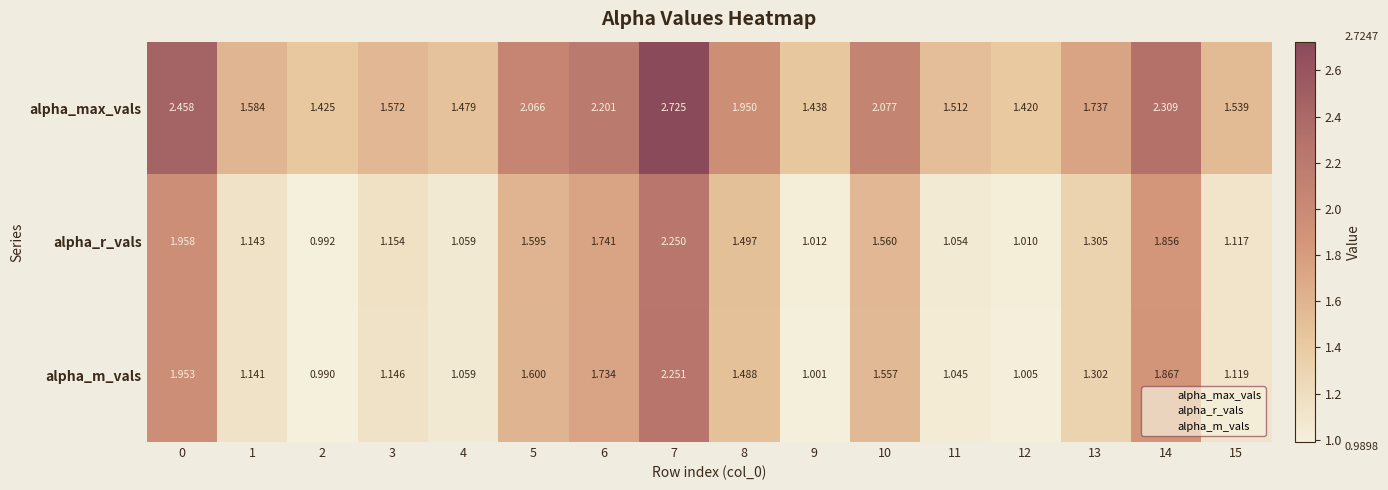

Rank the series by their maximum value, from lowest to highest.

alpha_r_vals, alpha_m_vals, alpha_max_vals